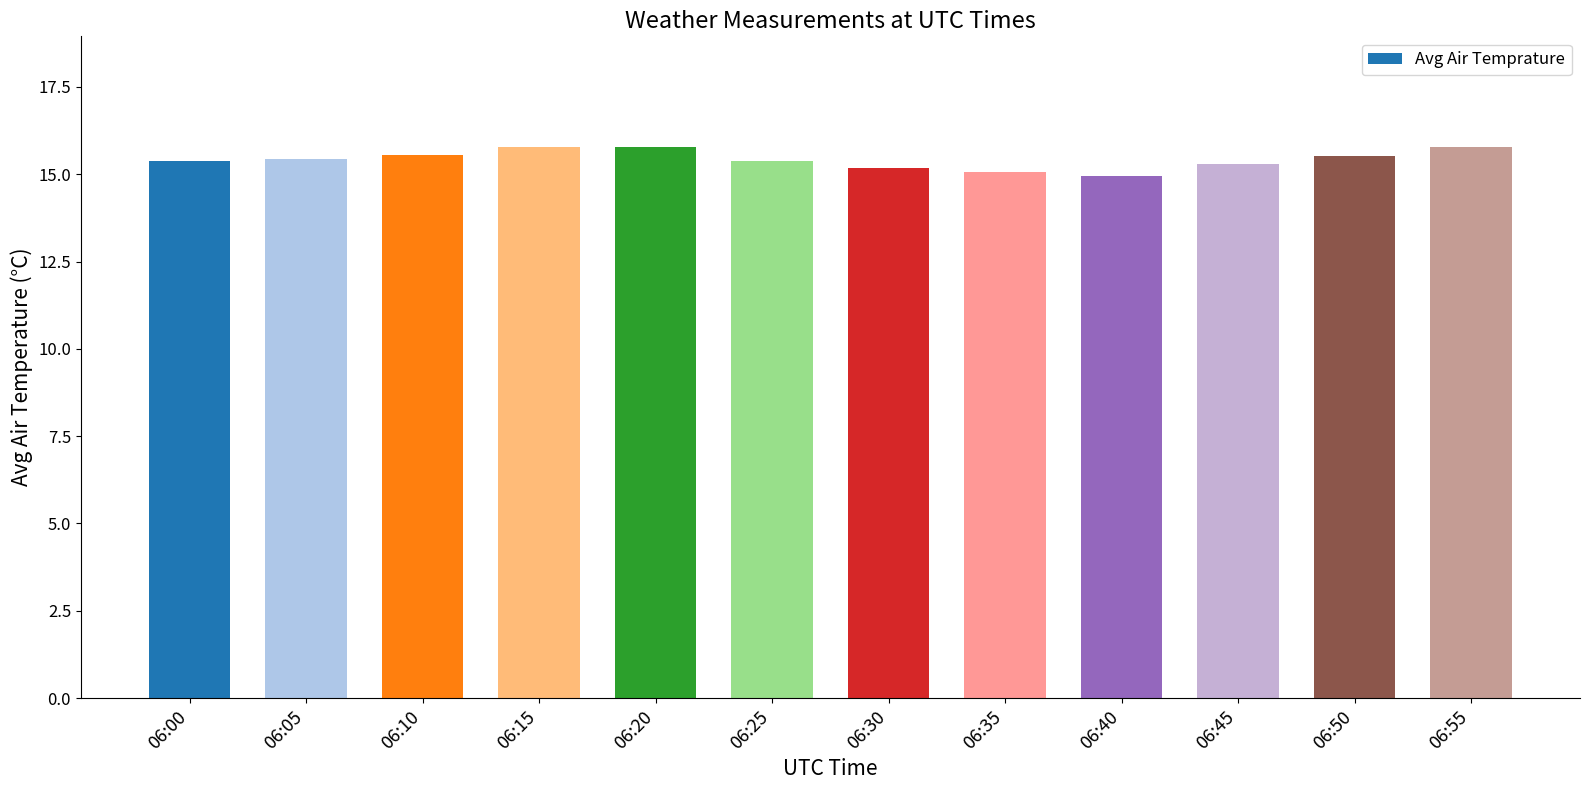

Between 06:55 and 06:30, which is larger?

06:55